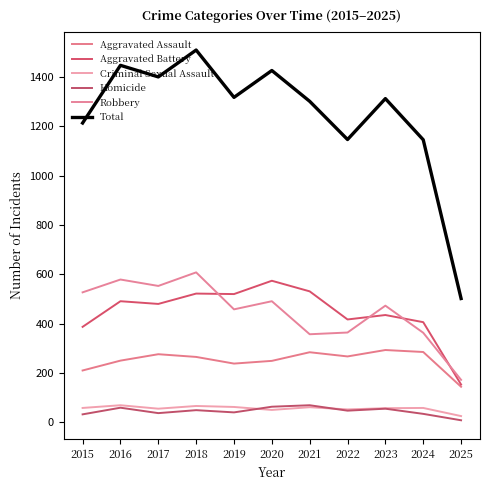

Between 2020 and 2023, which is larger?

2023